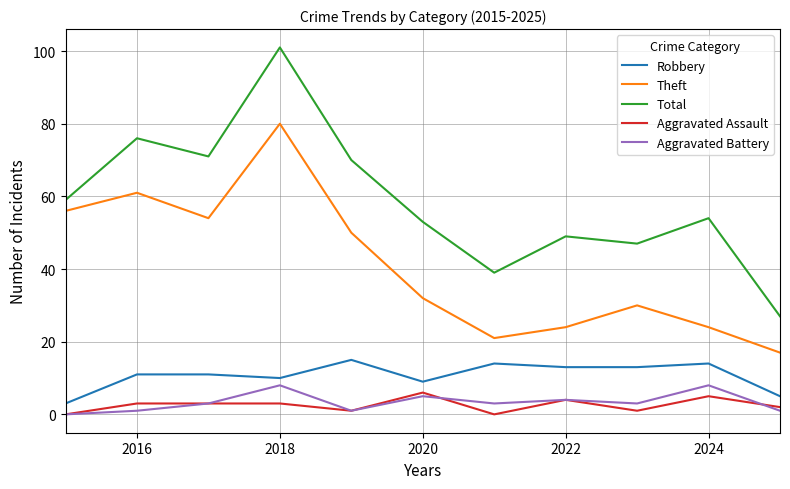

Which series has the largest total across all categories?

Total